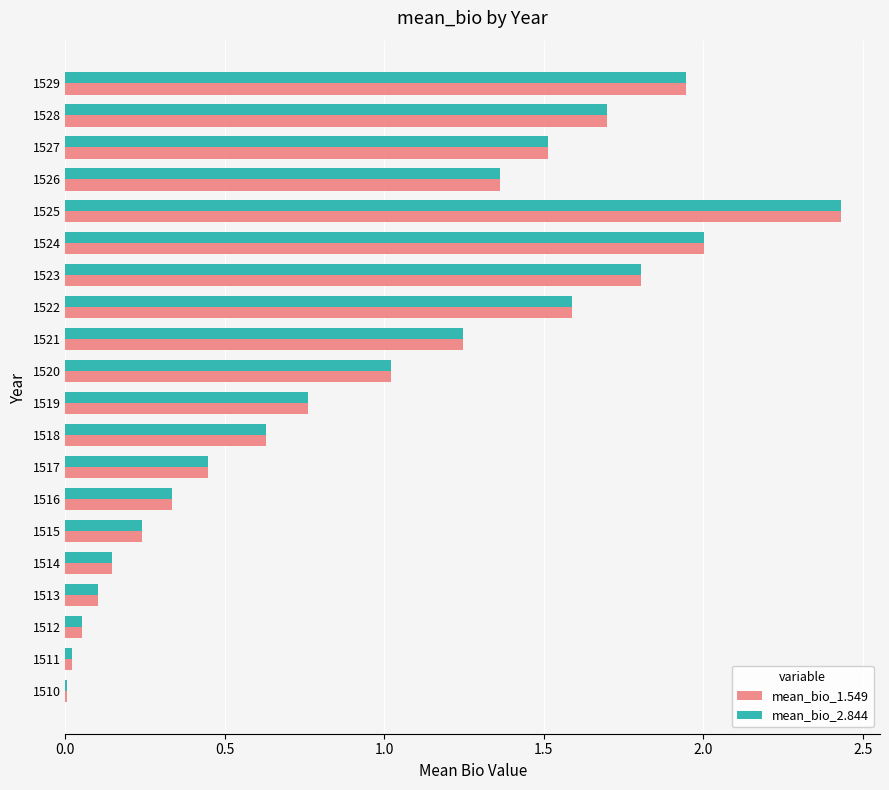

What is the average value of the mean_bio_2.844 series?

1.0